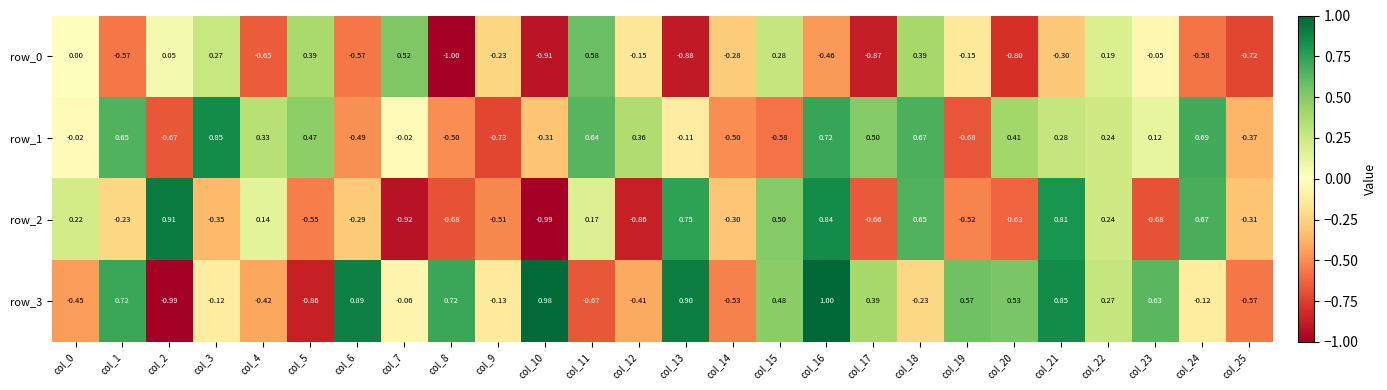

At which label does row_2 reach its minimum?

col_10